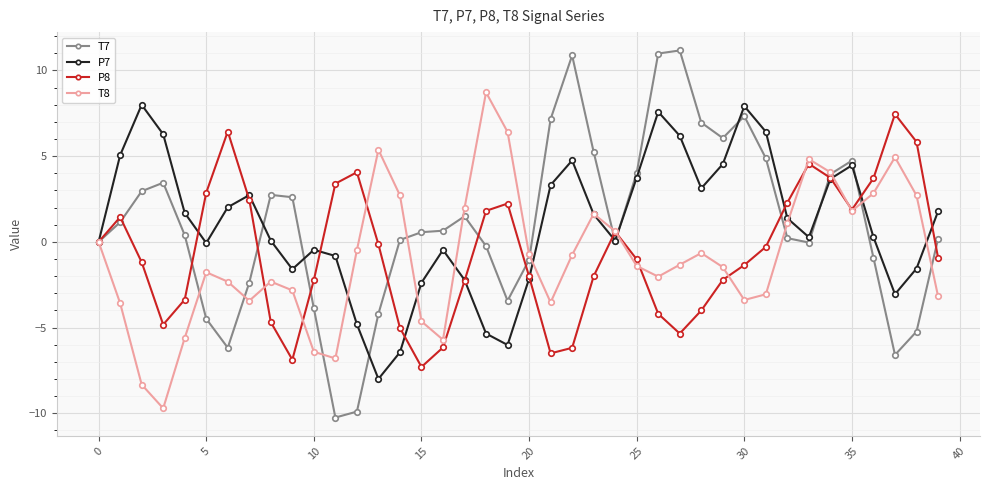

True or false: T7 and P7 intersect in this chart.

True